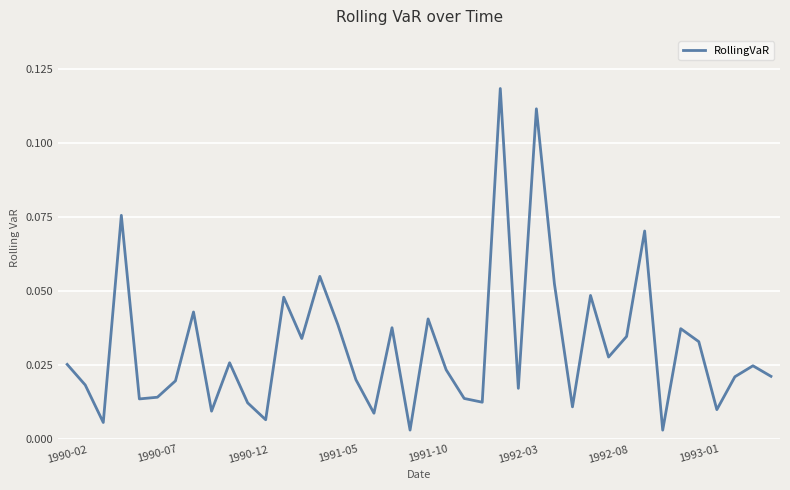

Rank the categories by value from highest to lowest.

24, 26, 1991-05, 32, 14, 27, 29, 12, 1993-01, 20, 15, 18, 34, 31, 13, 35, 30, 9, 1990-02, 38, 21, 39, 37, 16, 1992-08, 1990-07, 25, 1992-03, 22, 1991-10, 23, 10, 28, 36, 8, 17, 11, 1990-12, 19, 33